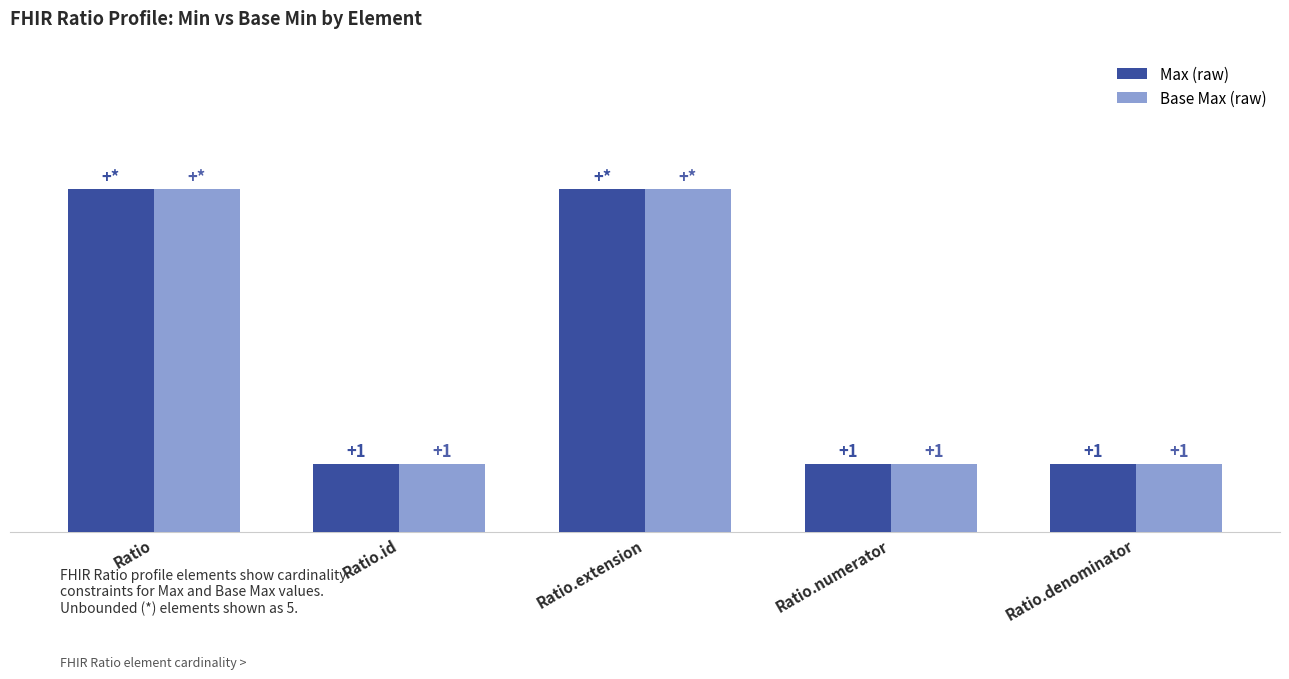

Where is Max (raw) nearest to the value 3?

Ratio